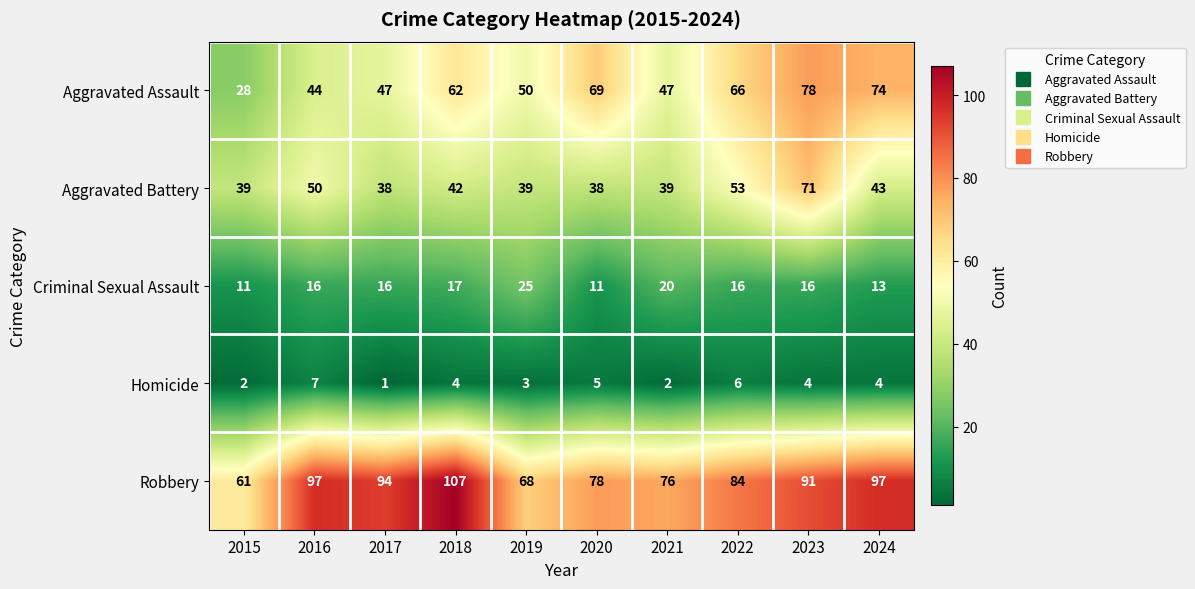

What is the difference between the highest and lowest values at 2016?

90